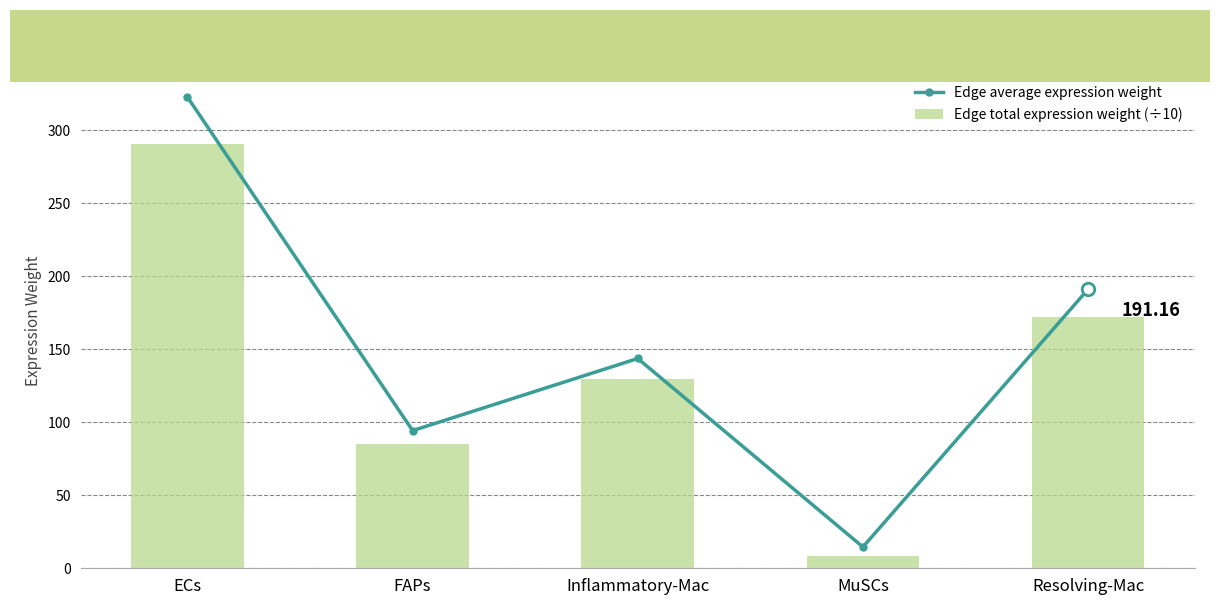

Where is Edge average expression weight nearest to the value 168?

Resolving-Mac